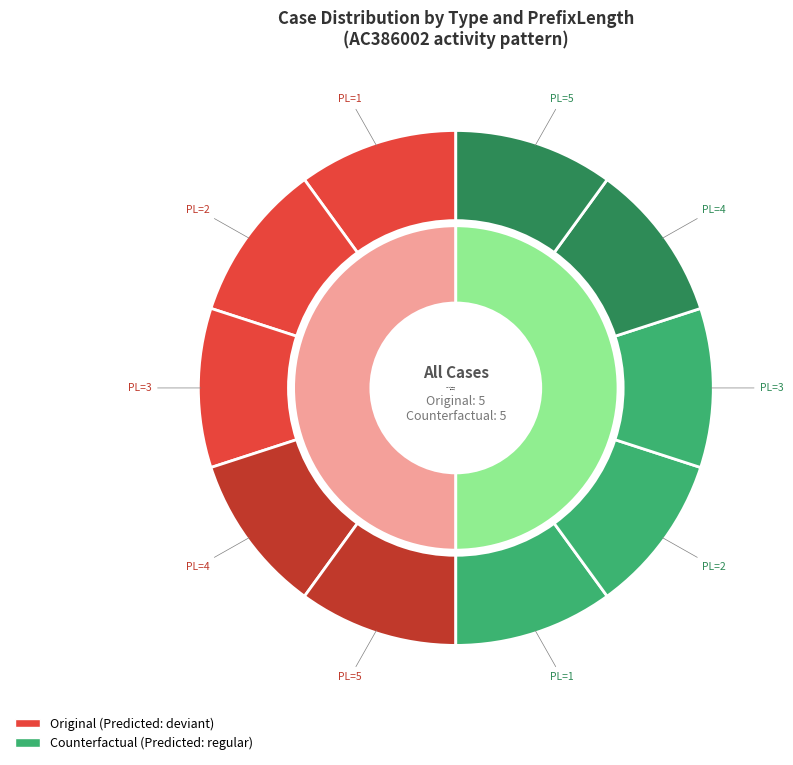

True or false: 1 accounts for 7% of the total.

False